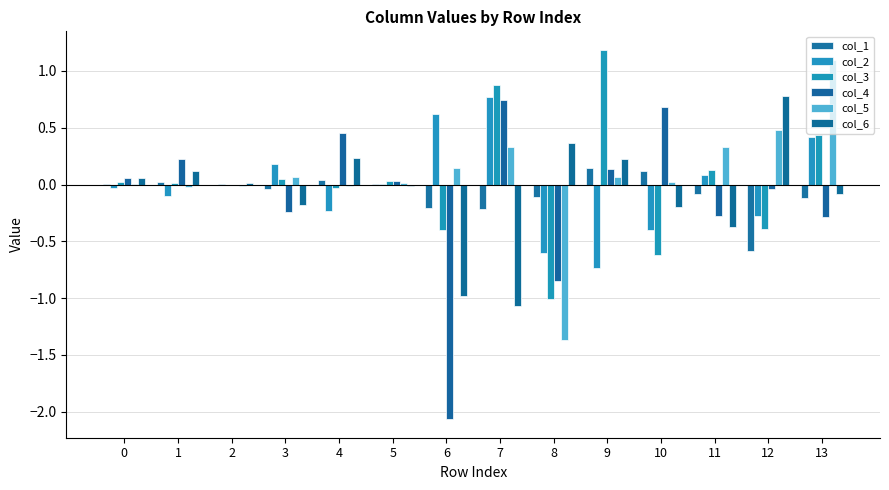

Count the number of data series in this chart.

6